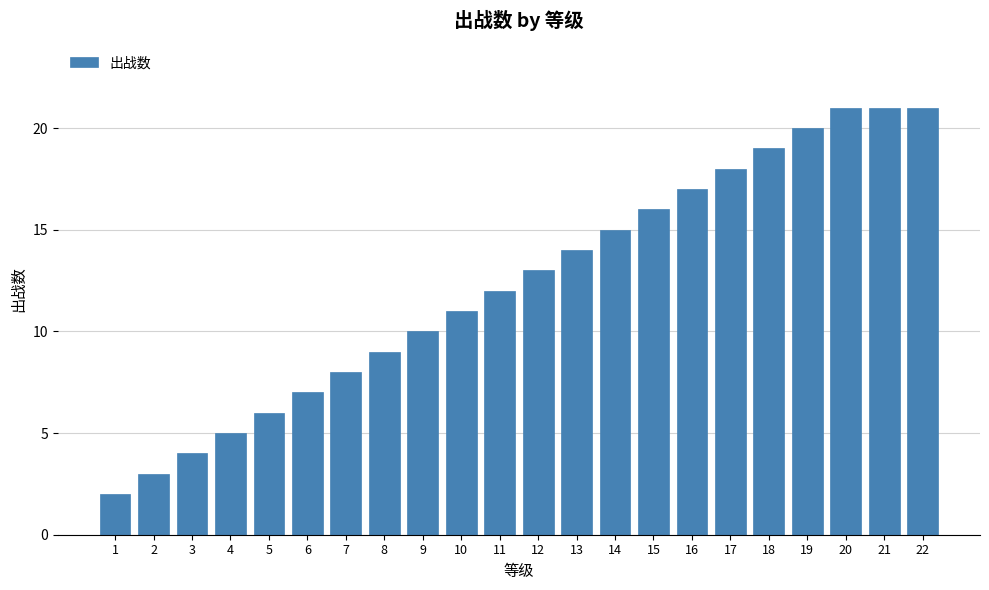

Reading left to right, transcribe all the data shown in this chart.

1=2	2=3	3=4	4=5	5=6	6=7	7=8	8=9	9=10	10=11	11=12	12=13	13=14	14=15	15=16	16=17	17=18	18=19	19=20	20=21	21=21	22=21